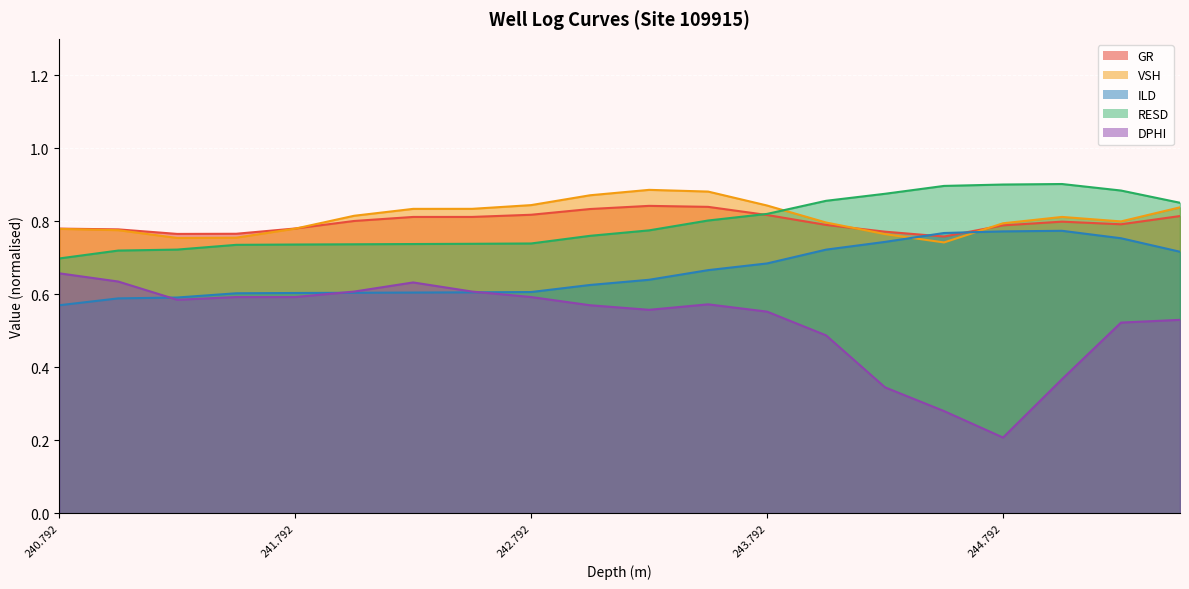

True or false: RESD and ILD intersect in this chart.

False